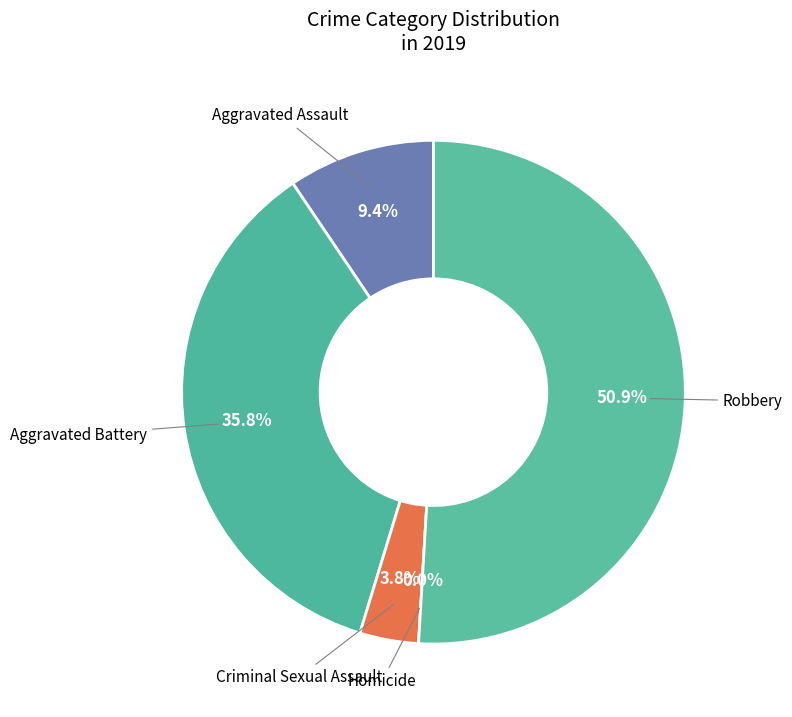

Rank the categories by value from highest to lowest.

Robbery, Aggravated Battery, Aggravated Assault, Criminal Sexual Assault, Homicide